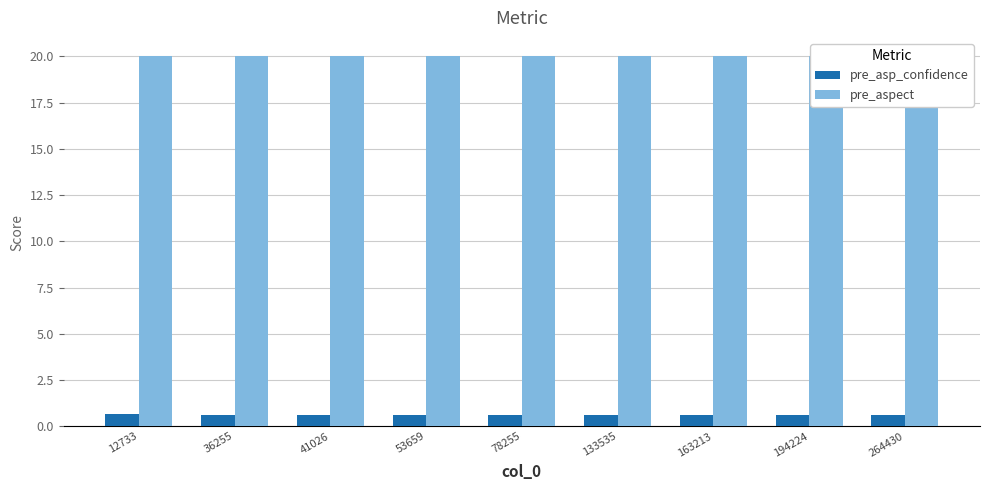

Rank the categories by pre_aspect value from lowest to highest.

12733, 36255, 41026, 53659, 78255, 133535, 163213, 194224, 264430